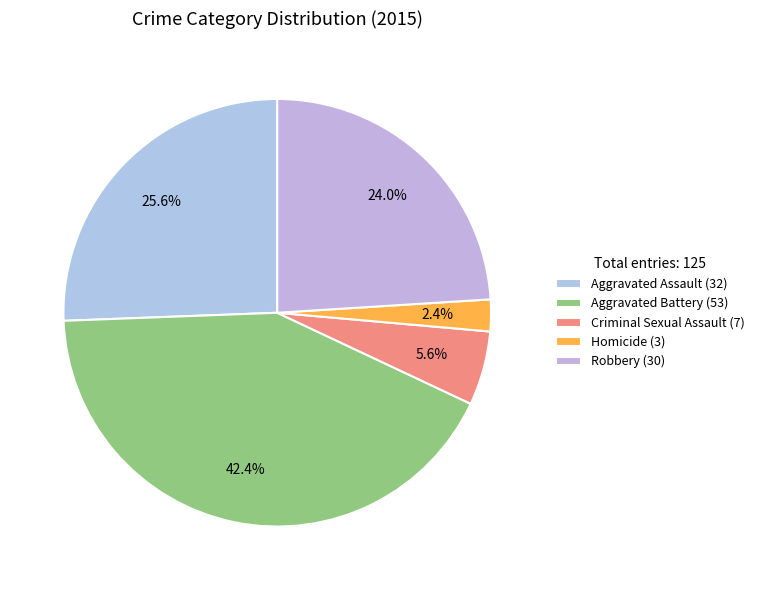

The Aggravated Assault slice represents 26% of the pie. True or false?

True